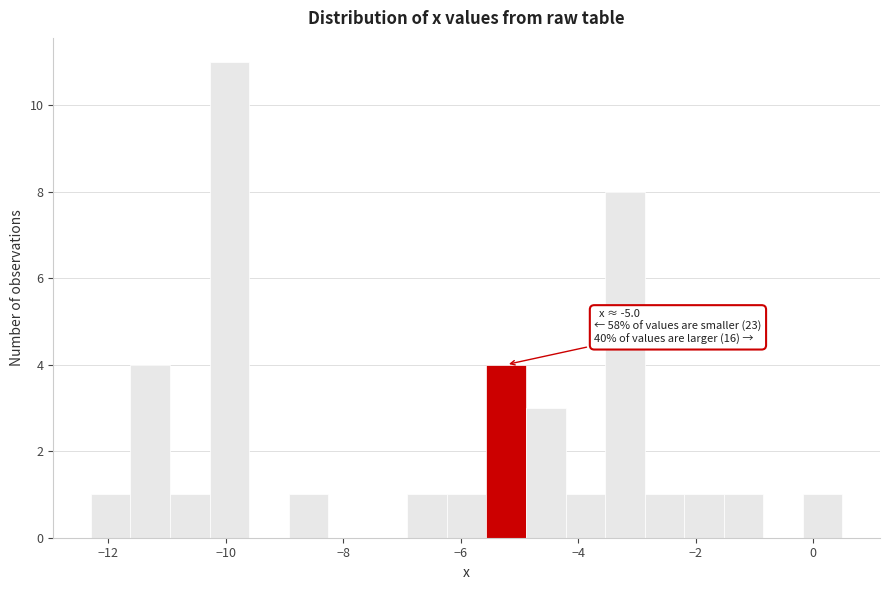

Around what value on the x-axis is the tallest bar? Give the approximate position of its centre, as read against the axis.

-10.0